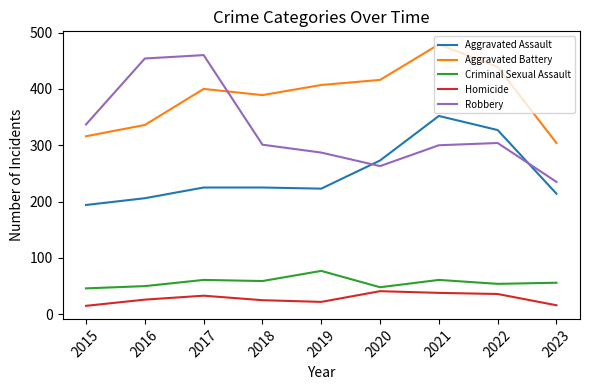

Which series has the widest spread of values?

Robbery